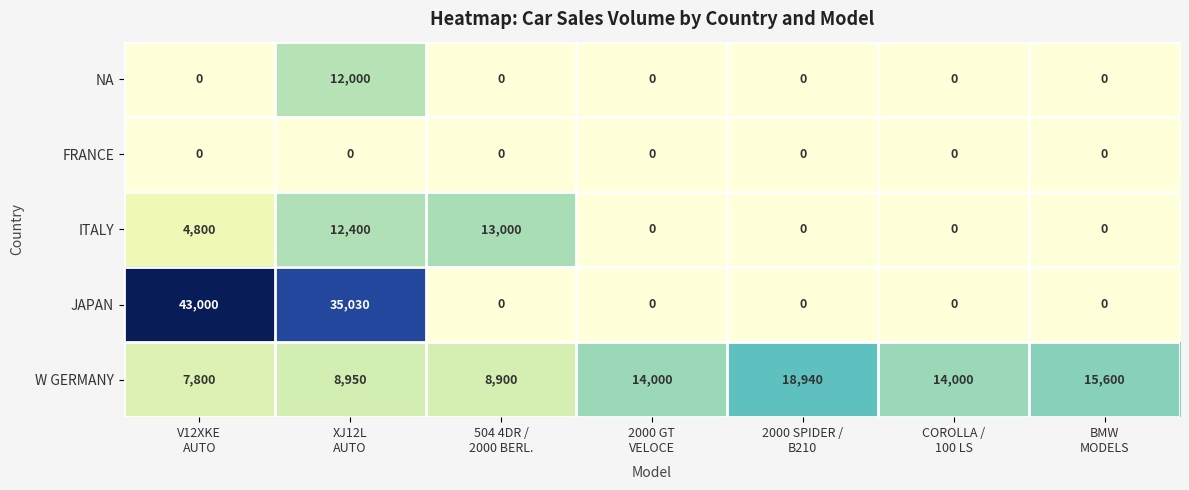

What is the maximum value shown in the chart?

43000